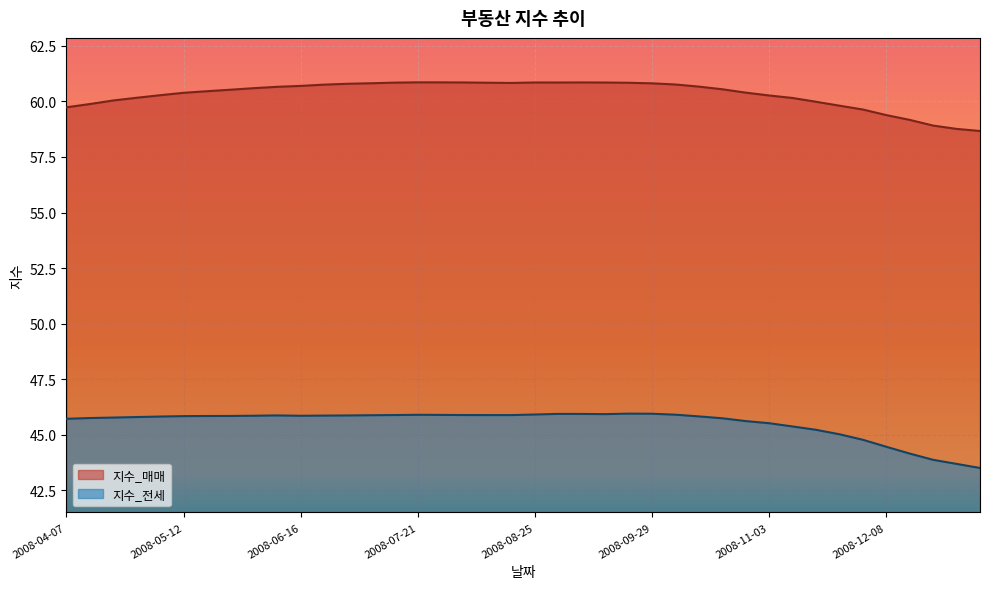

At which category does the chart reach its peak across all series?

2008-07-21